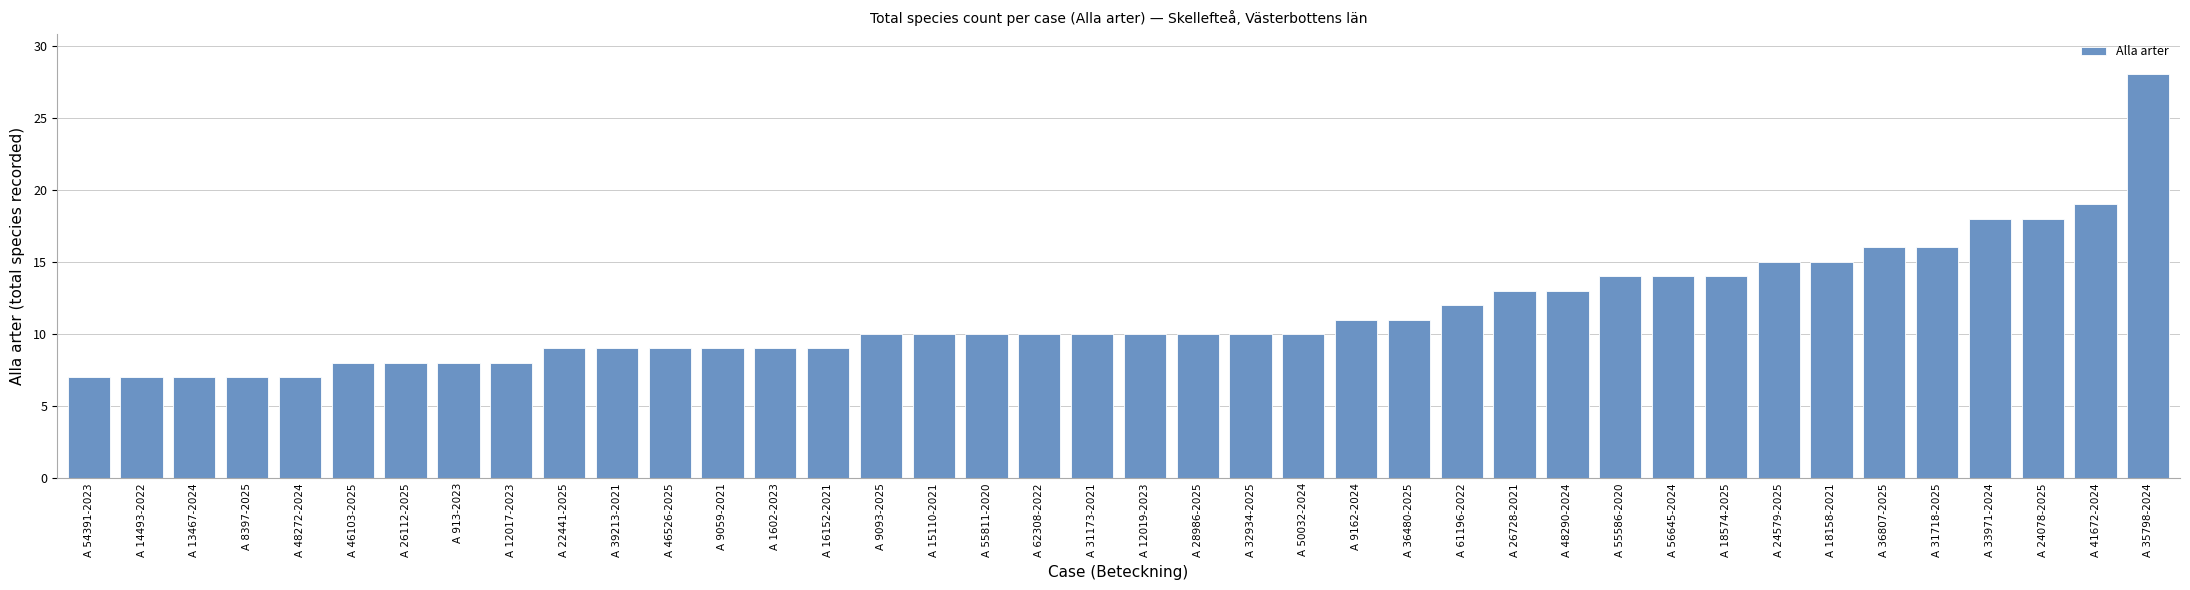

What is the label of the 29th bar from the right?

A 46526-2025